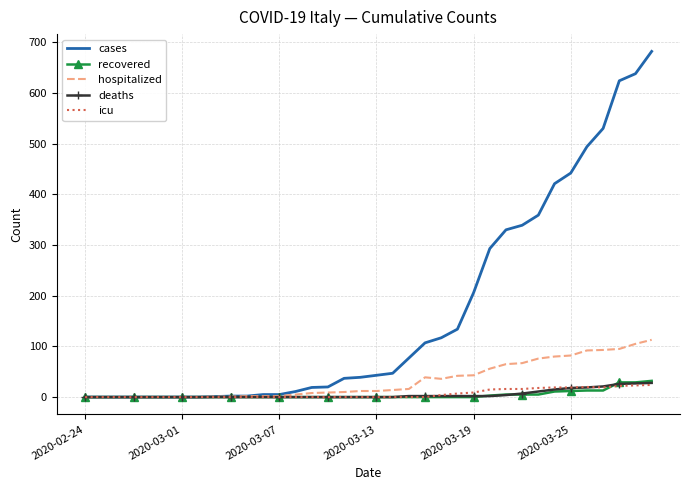

Which series ends up on top after the final intersection of icu and deaths?

deaths